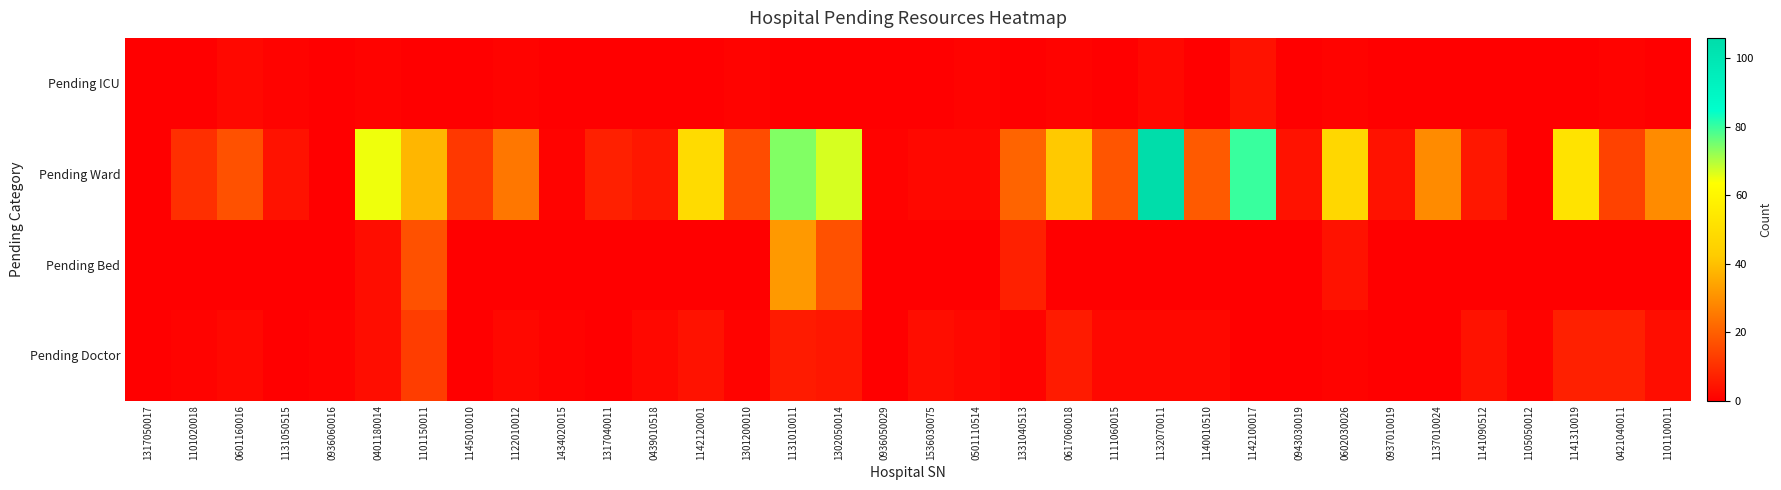

At which category is the sum across all series the highest?

1131010011